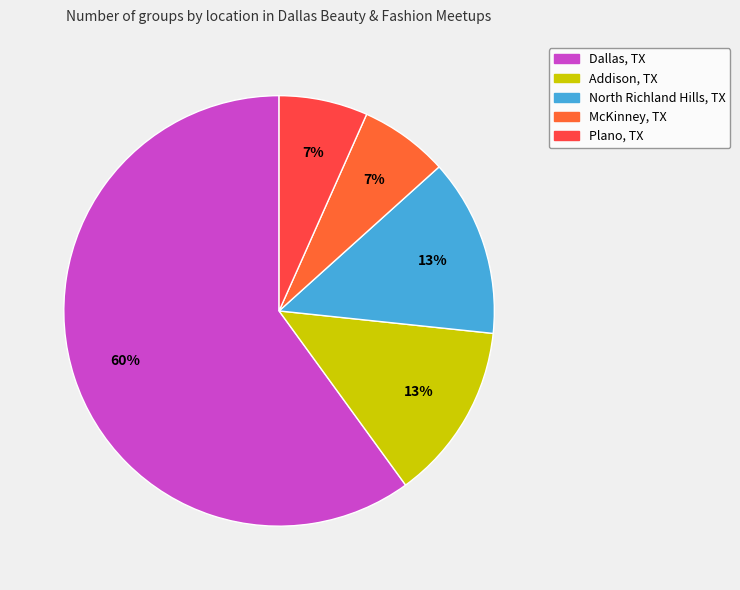

What percentage is the Addison, TX slice, to the nearest percent?

13%